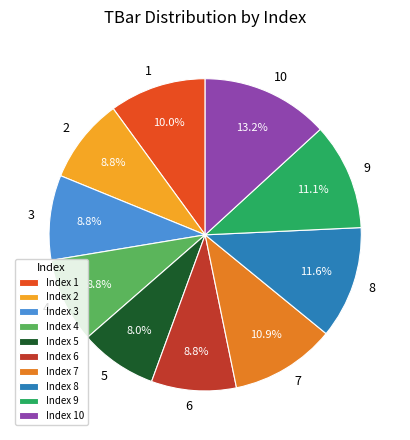

The 4 slice represents 9% of the pie. True or false?

True